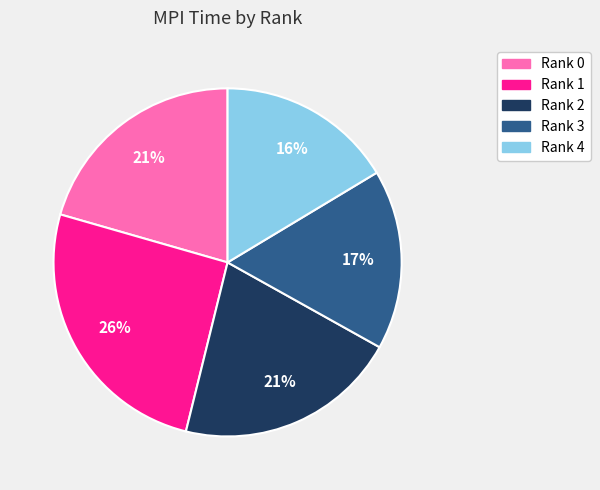

Does Rank 0 represent more than half of the total?

No